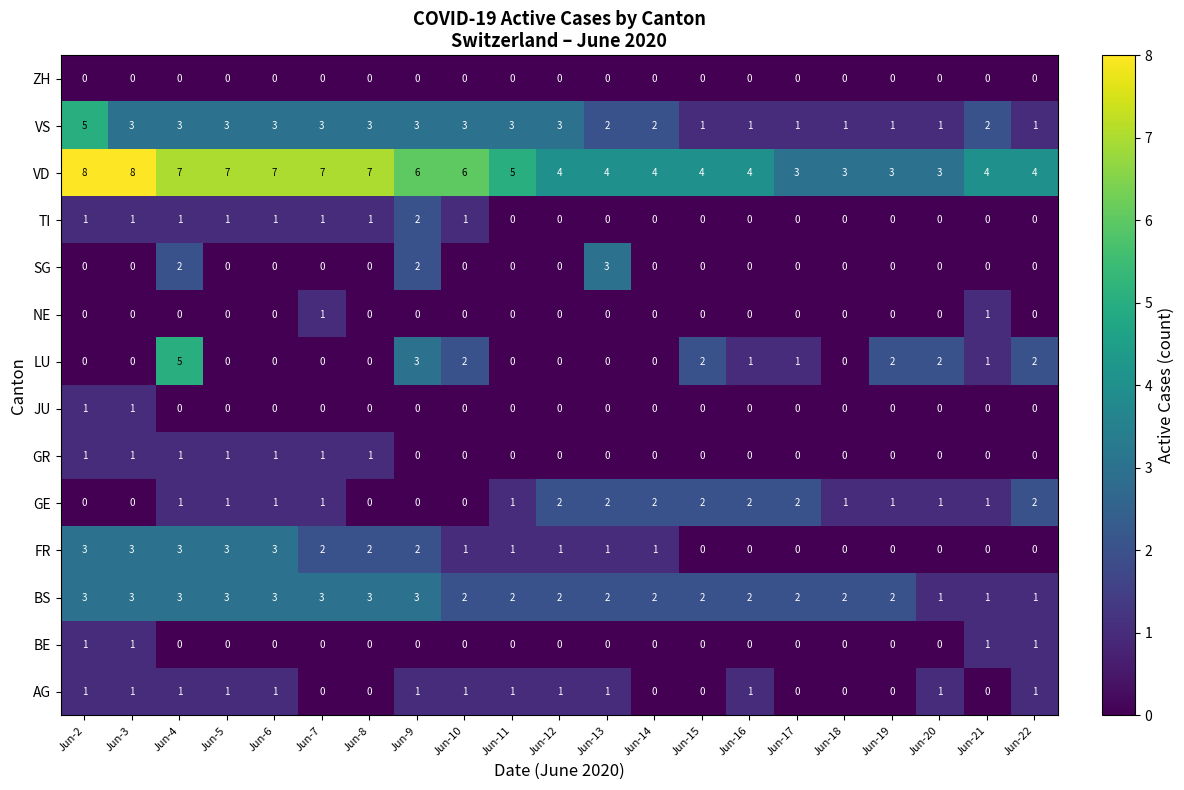

Which series changed the most between Jun-4 and Jun-6?

LU